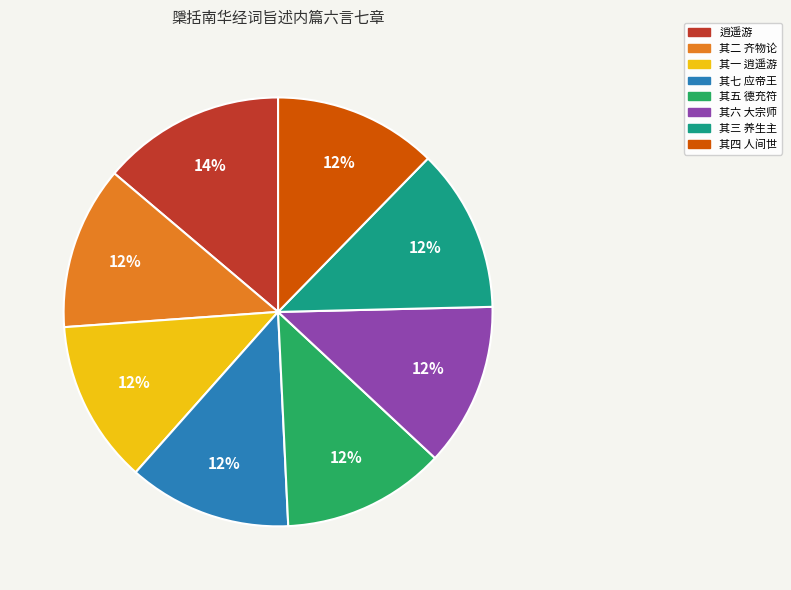

Do 其五 德充符 and 其三 养生主 together represent more than half of the pie?

No